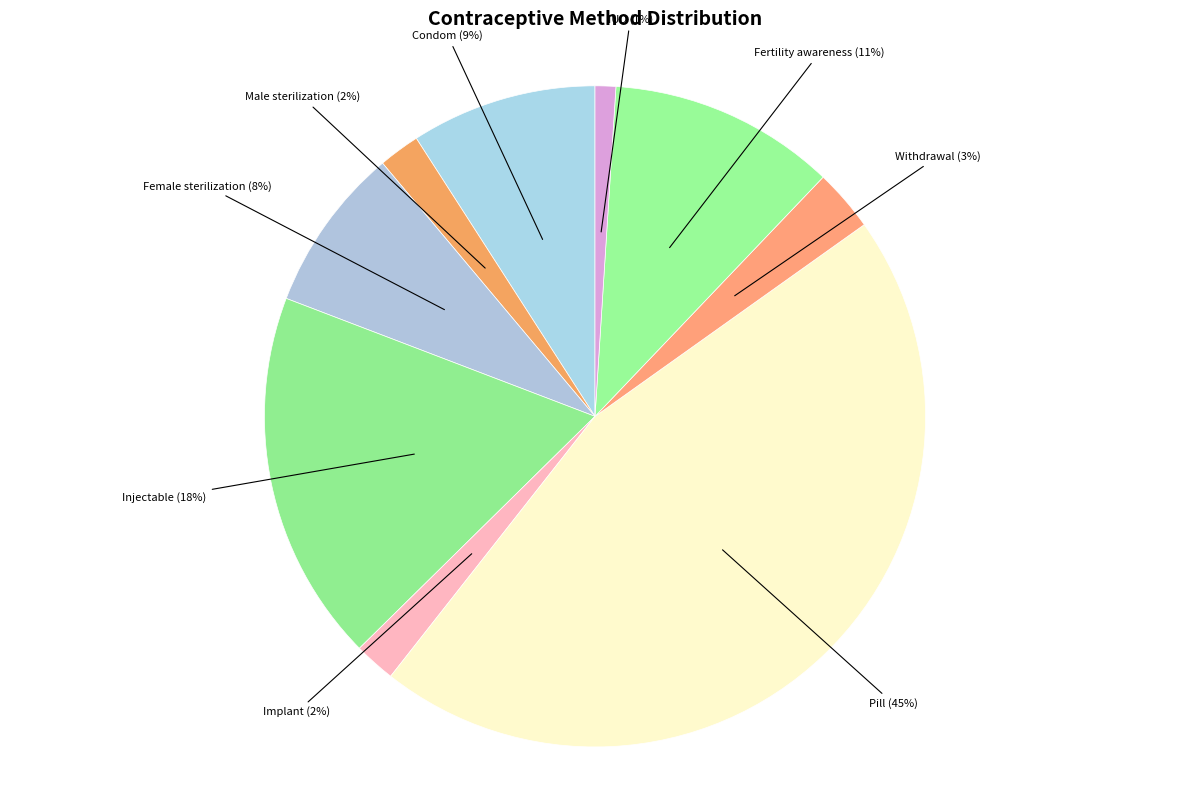

How many segments does this pie chart have?

9